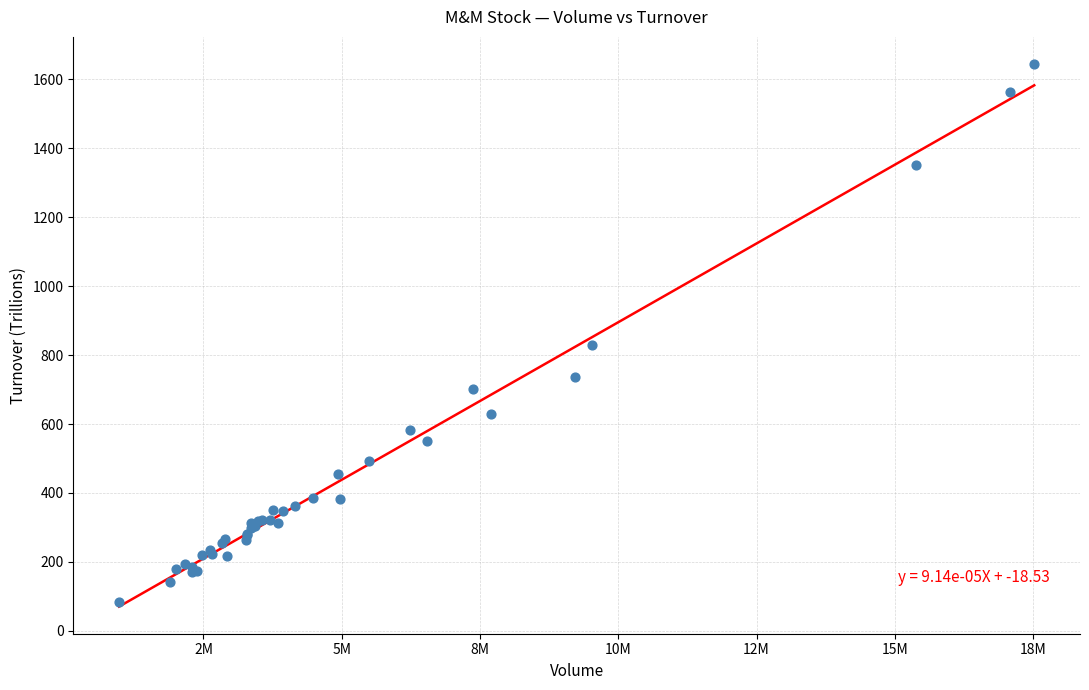

What Y value in the scatter plot is closest to 864?

830.4